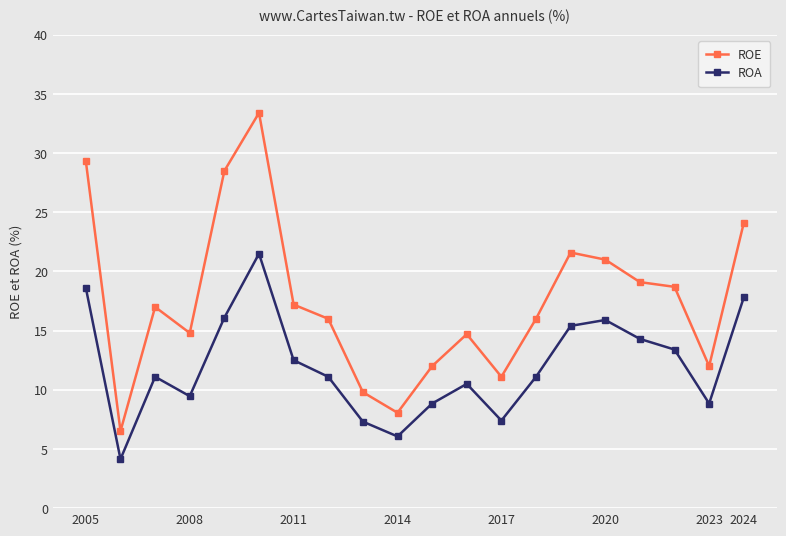

What is the value of the ROA point at the 17th from the left?

14.3